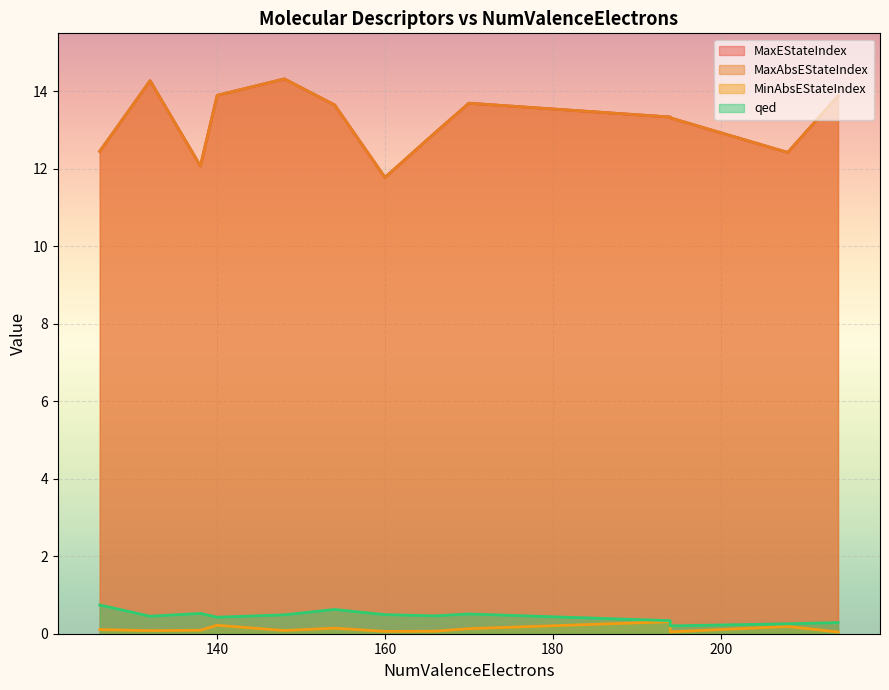

True or false: MinAbsEStateIndex and MaxEStateIndex intersect in this chart.

False